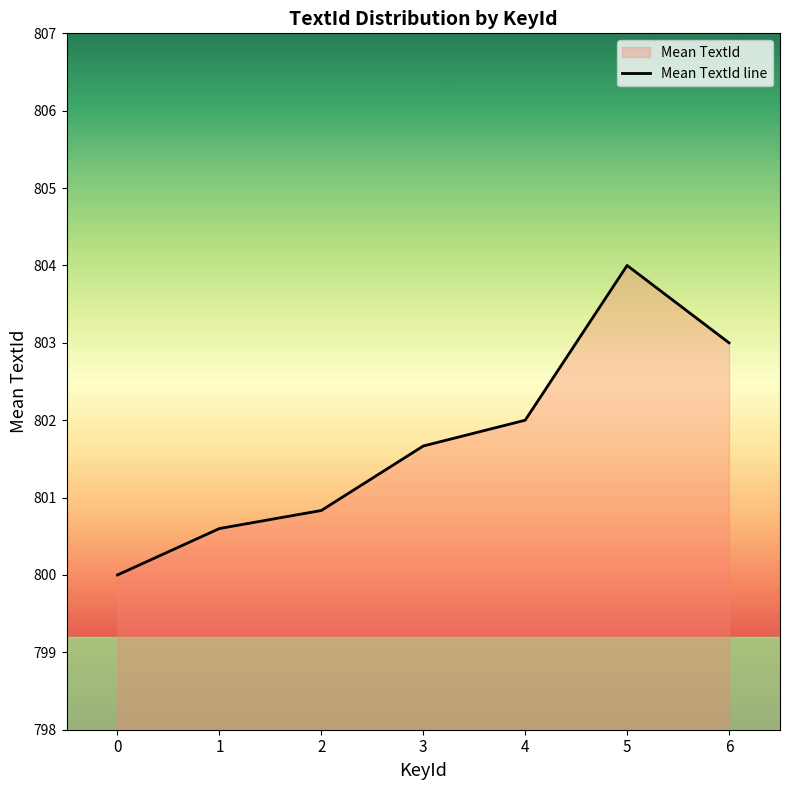

Which label corresponds to the largest value in the chart?

5